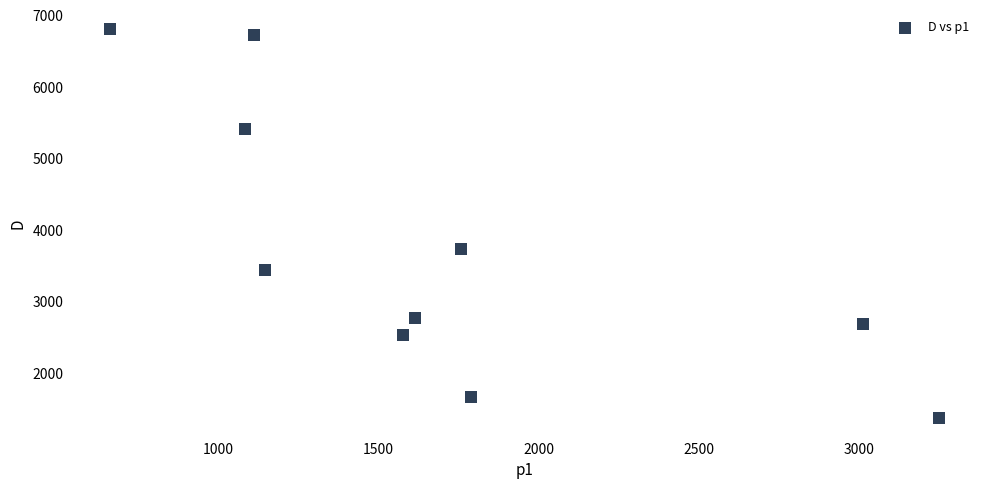

What Y value in the scatter plot is closest to 4087?

3733.7